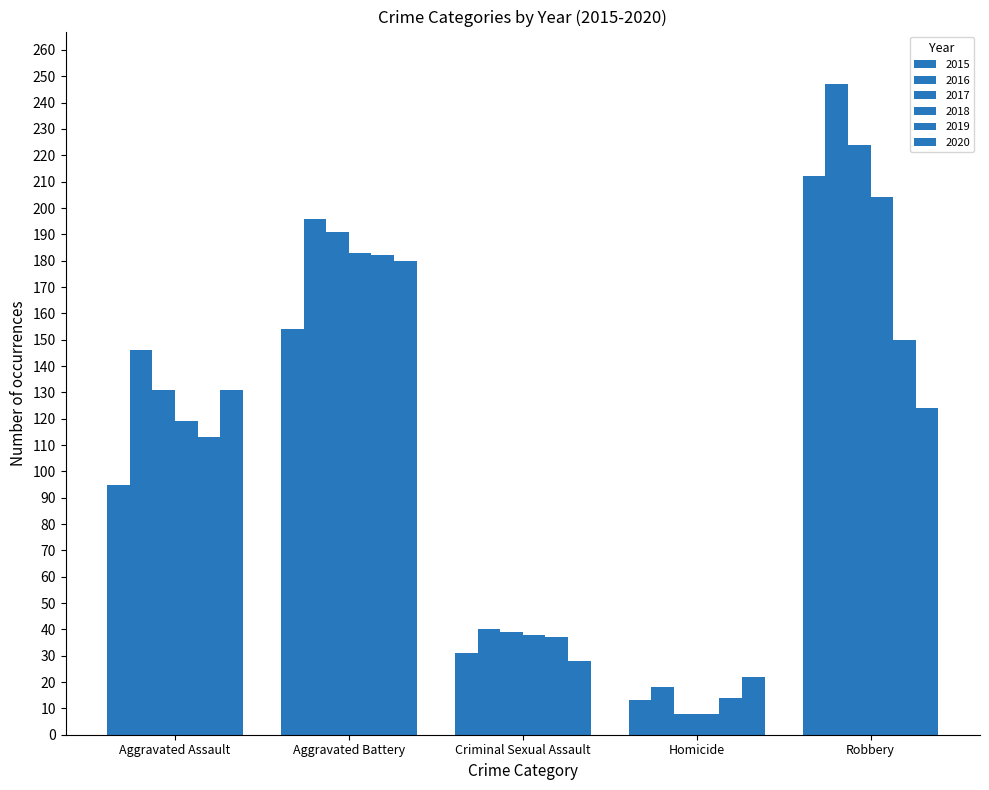

True or false: 2015 has a value of 95 at Aggravated Assault.

True